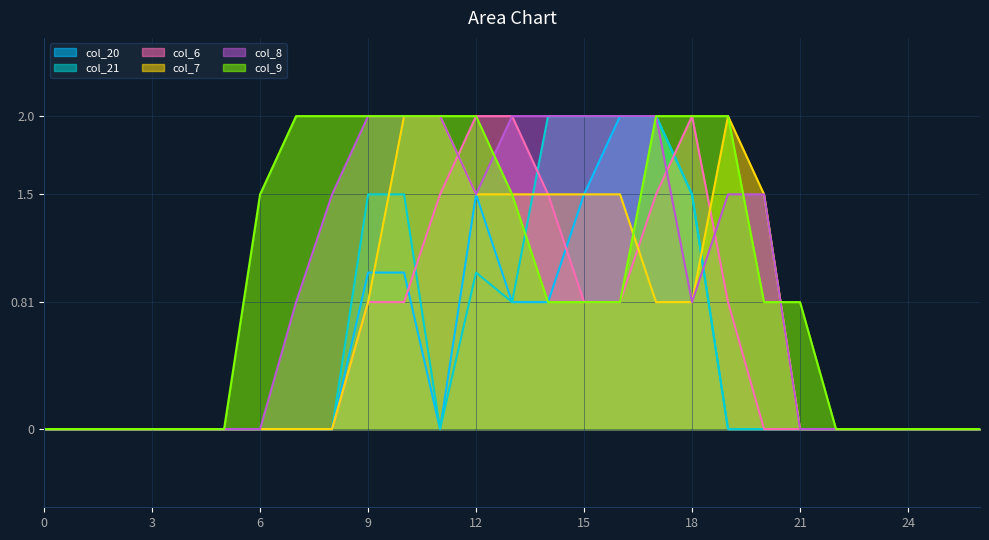

Rank the series by their maximum value, from lowest to highest.

col_20, col_21, col_6, col_7, col_8, col_9